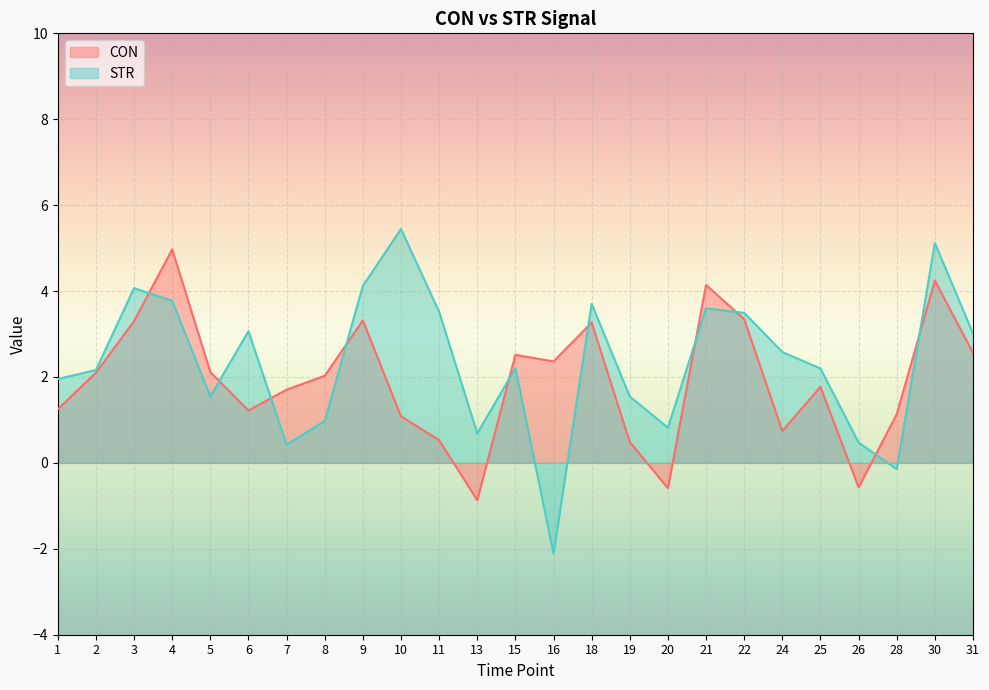

What is the maximum value shown in the chart?

5.4